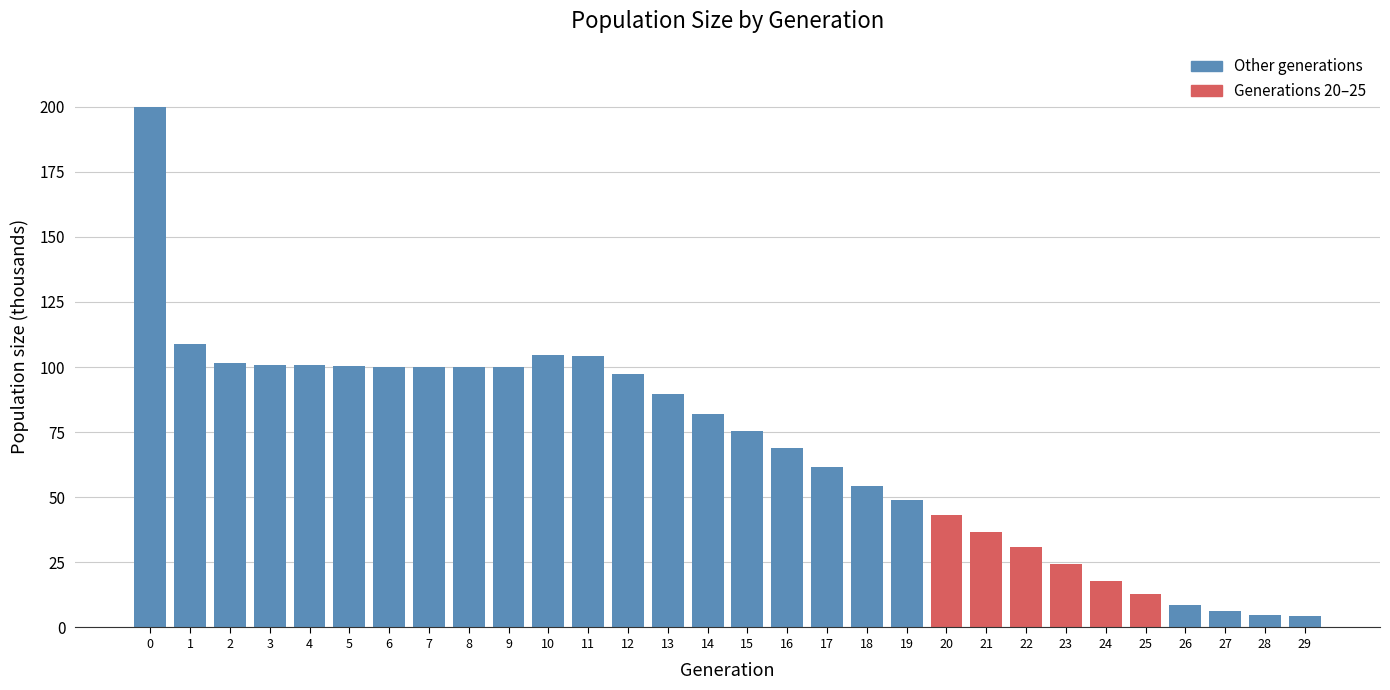

What is the maximum value shown in the chart?

199.8